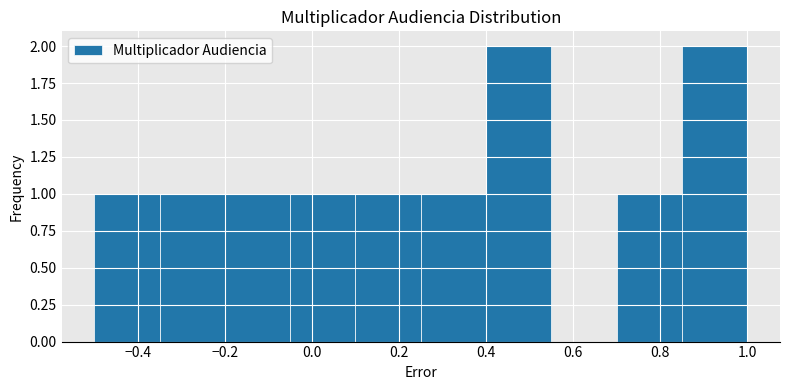

What is the height of the bar covering -0.50 to -0.35 on the x-axis? Neither the bar edges nor the heights are printed on the chart, so give them approximately, as read against the axes.

1